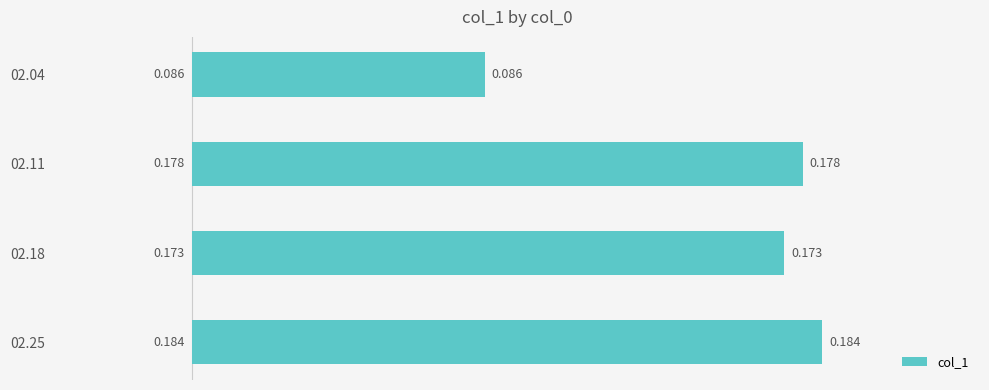

List the labels in order of value, smallest first.

02.04, 02.18, 02.11, 02.25